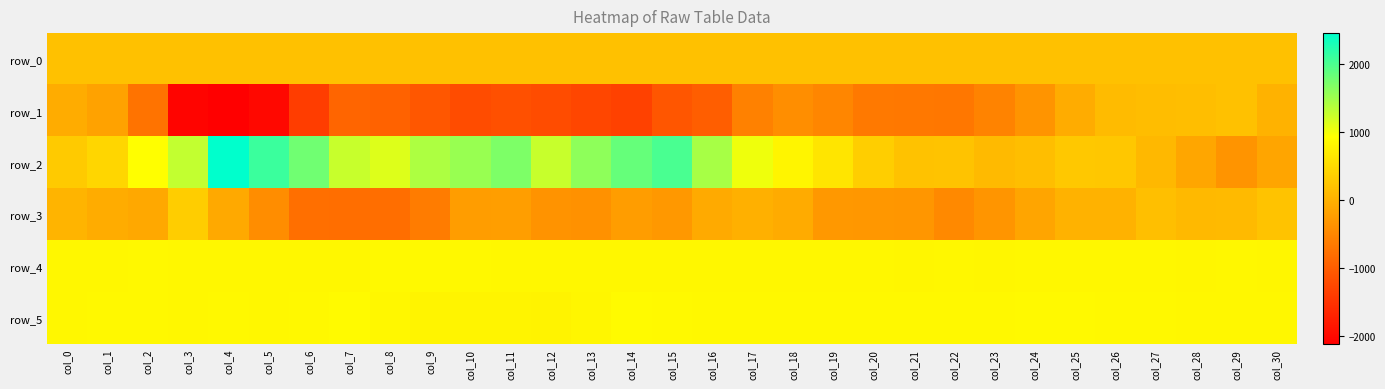

Rank the categories by row_1 value from lowest to highest.

col_4, col_3, col_5, col_6, col_14, col_13, col_10, col_12, col_11, col_15, col_9, col_16, col_8, col_7, col_2, col_22, col_21, col_20, col_17, col_23, col_19, col_18, col_24, col_1, col_25, col_0, col_30, col_26, col_27, col_28, col_29